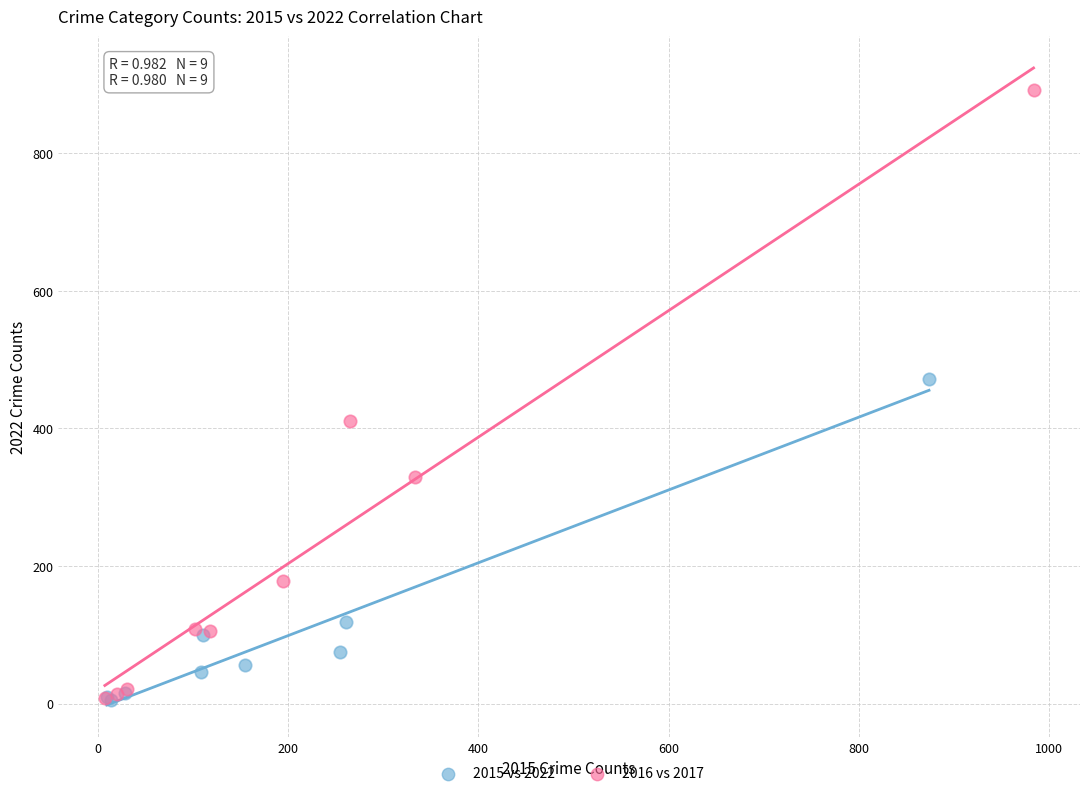

What are all the series names shown in the legend?

2015 vs 2022, 2016 vs 2017